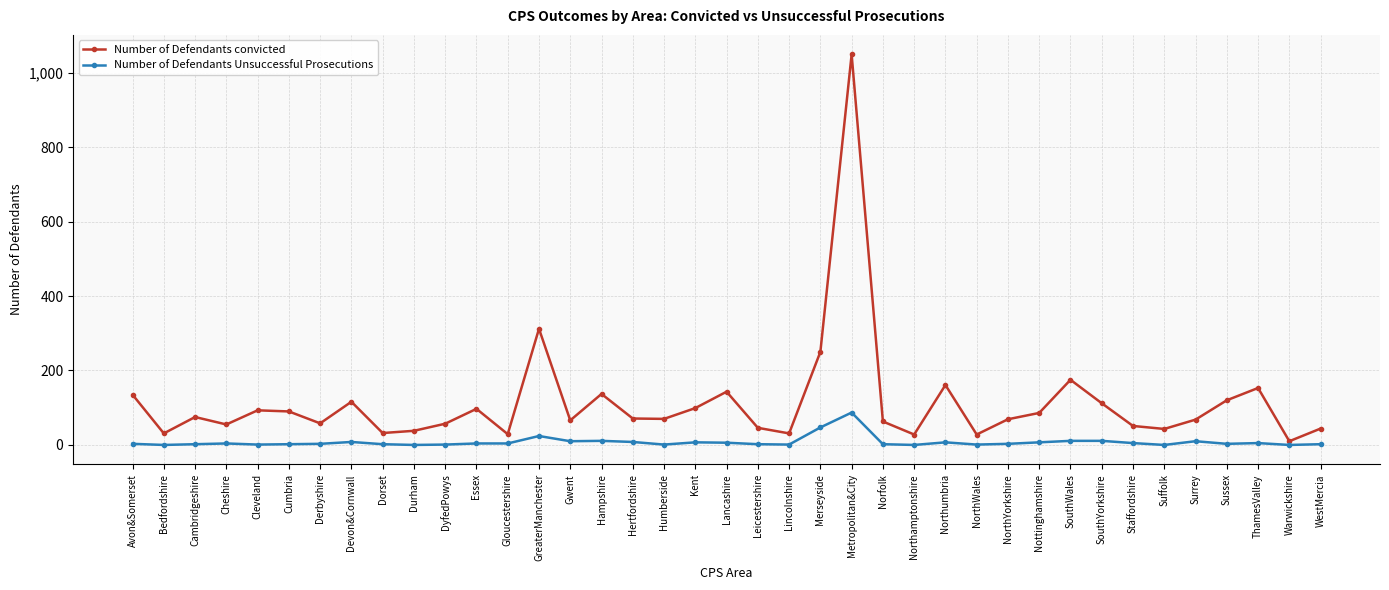

How many distinct data groups are displayed?

2